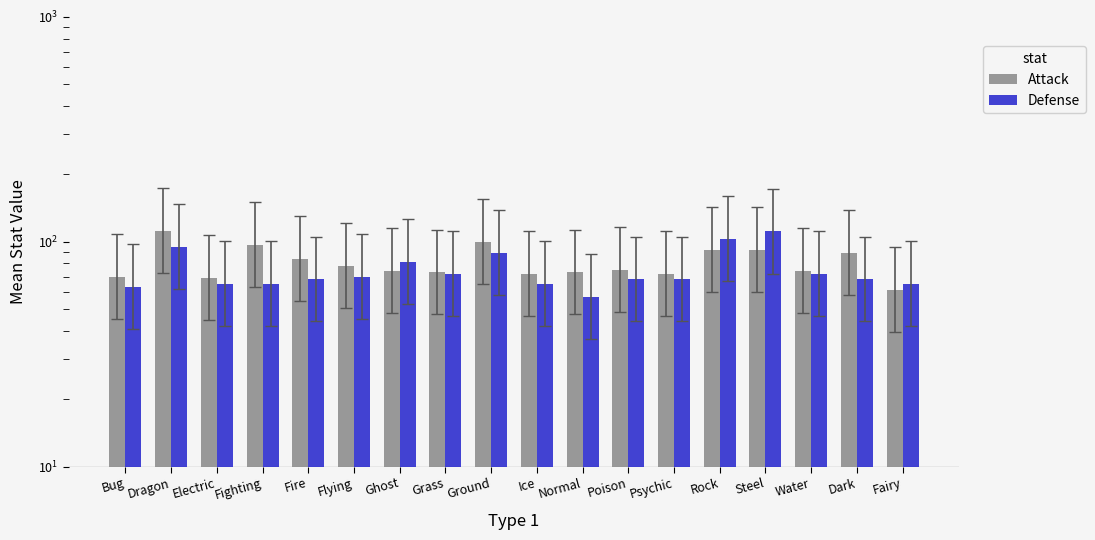

At which label is Attack closest to 86?

Fire